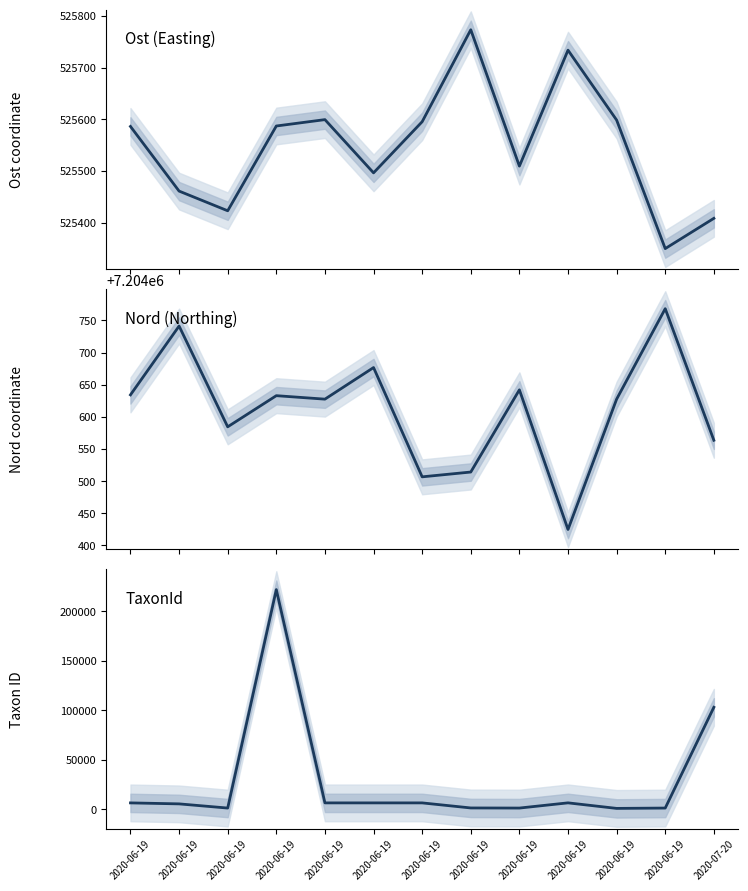

True or false: Nord (Northing) and Ost (Easting) intersect in this chart.

False